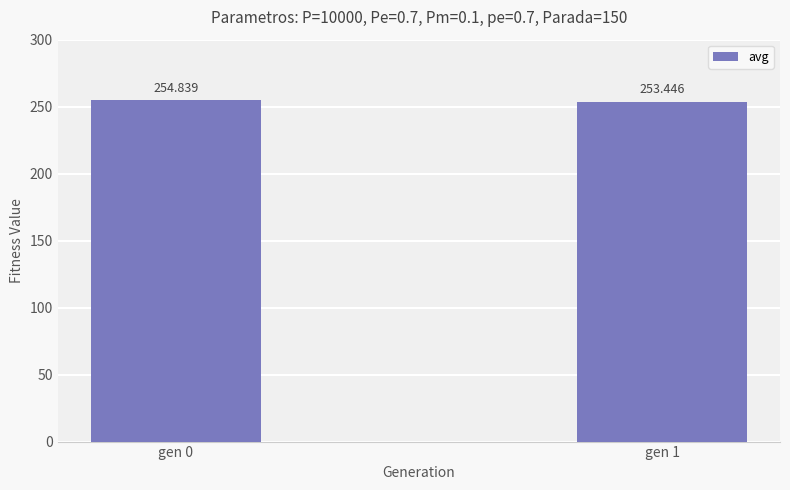

True or false: the data shows 361.6 at gen 0.

False